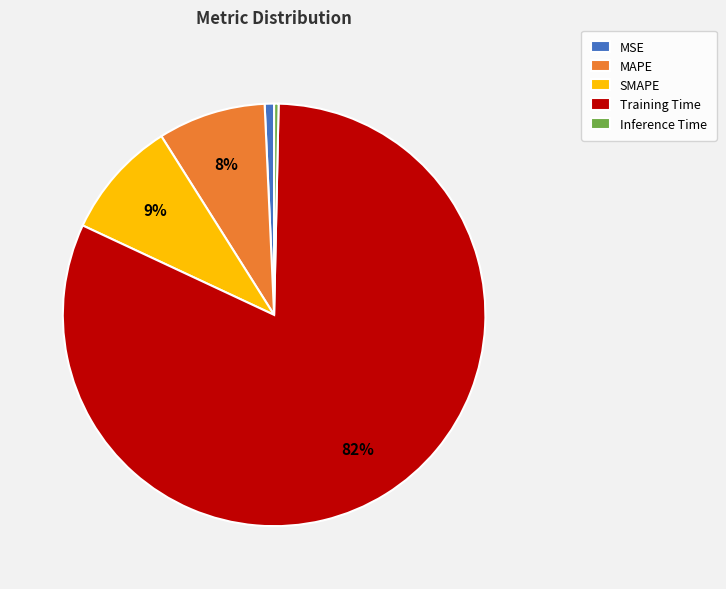

To the nearest percent, what is the difference between the MAPE and Inference Time slice percentages?

8%